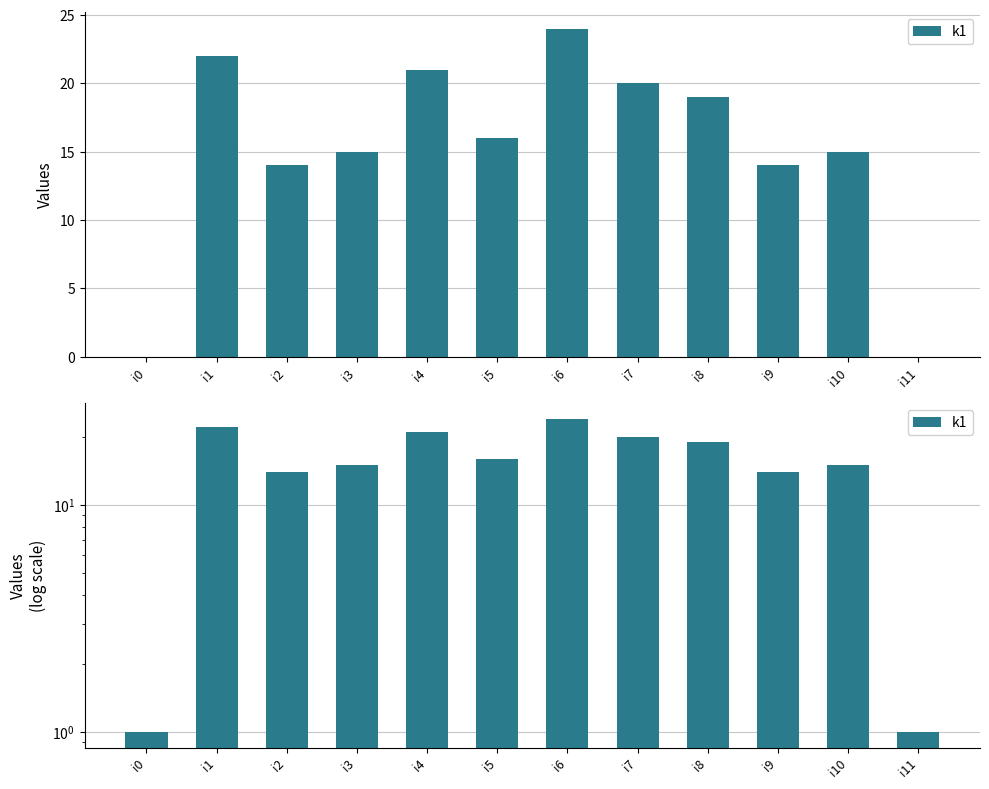

What is the sum of the values at i8 and i9?

33